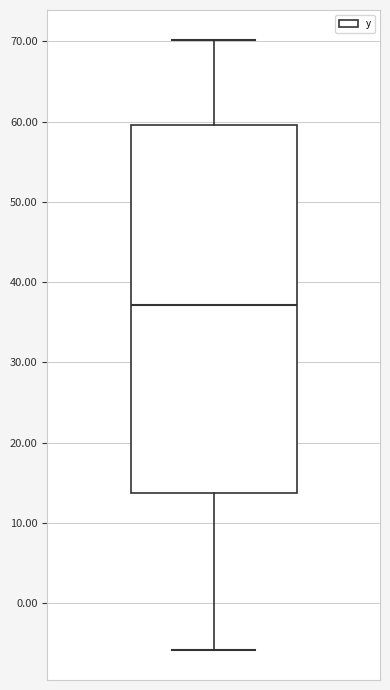

Where does the upper whisker of the box end on the y-axis? The values are not printed on the chart, so give them approximately, as read against the axis.

70